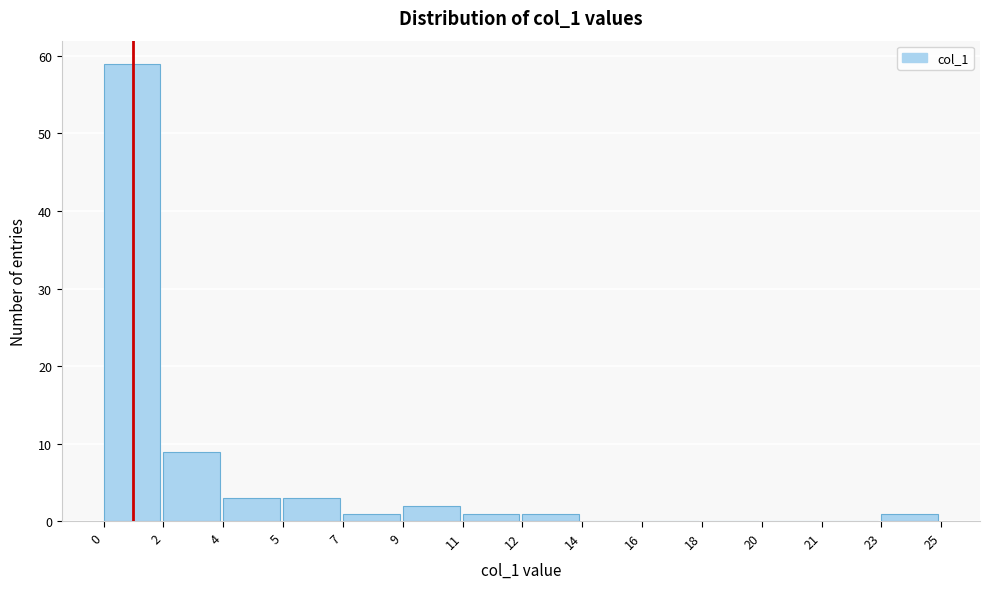

Reading left to right, transcribe all the data shown in this chart.

0=59	2=9	4=3	5=3	7=1	9=2	11=1	12=1	14=0	16=0	18=0	20=0	21=0	23=1